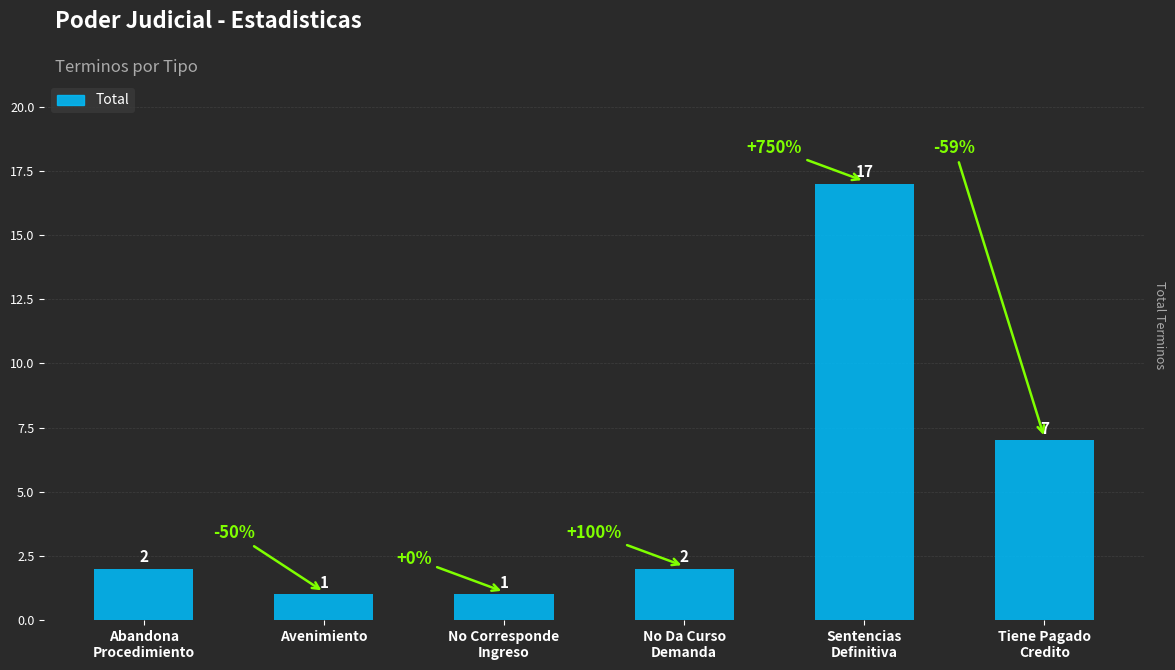

What is the label of the 4th bar from the right?

No Corresponde
Ingreso